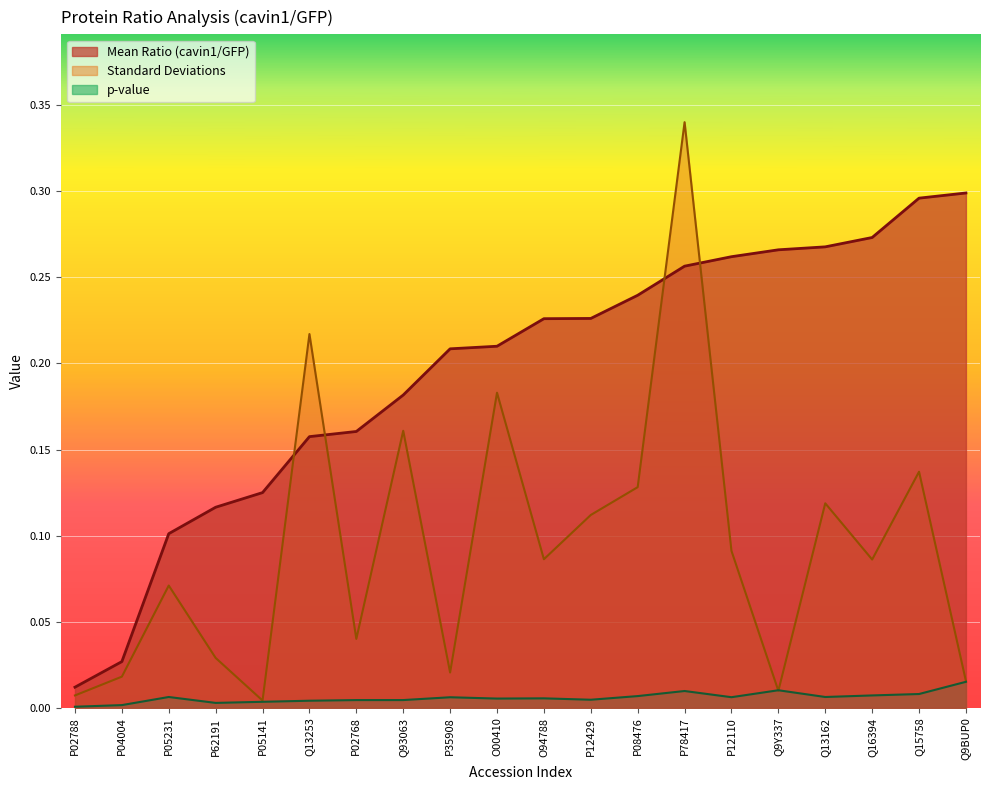

What is the label of the 11th point from the right?

O00410